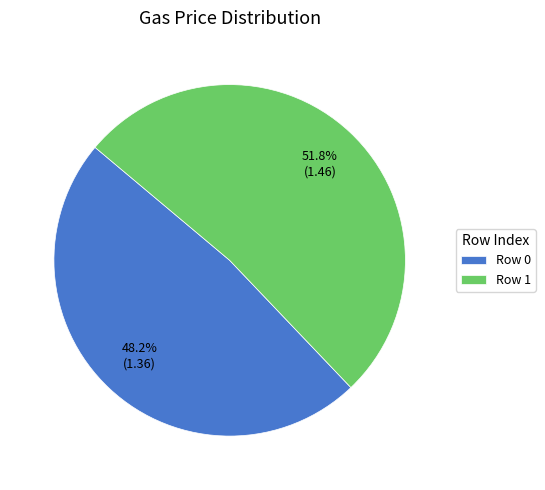

Rank the categories by value from highest to lowest.

Row 1, Row 0